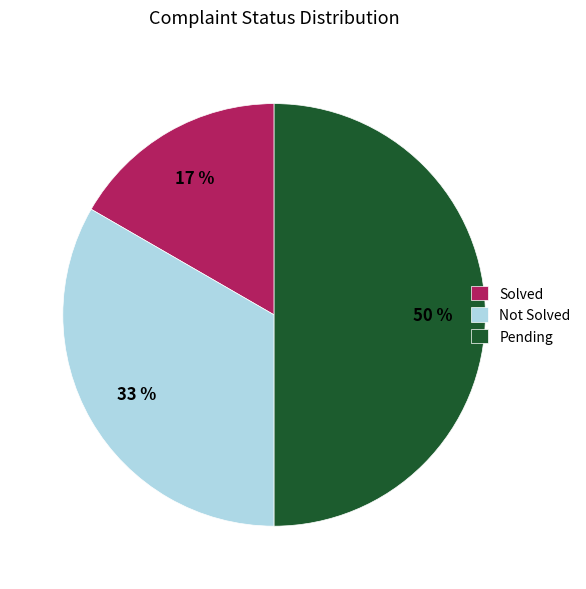

To the nearest percent, what is the difference between the largest and smallest slice percentages?

33%